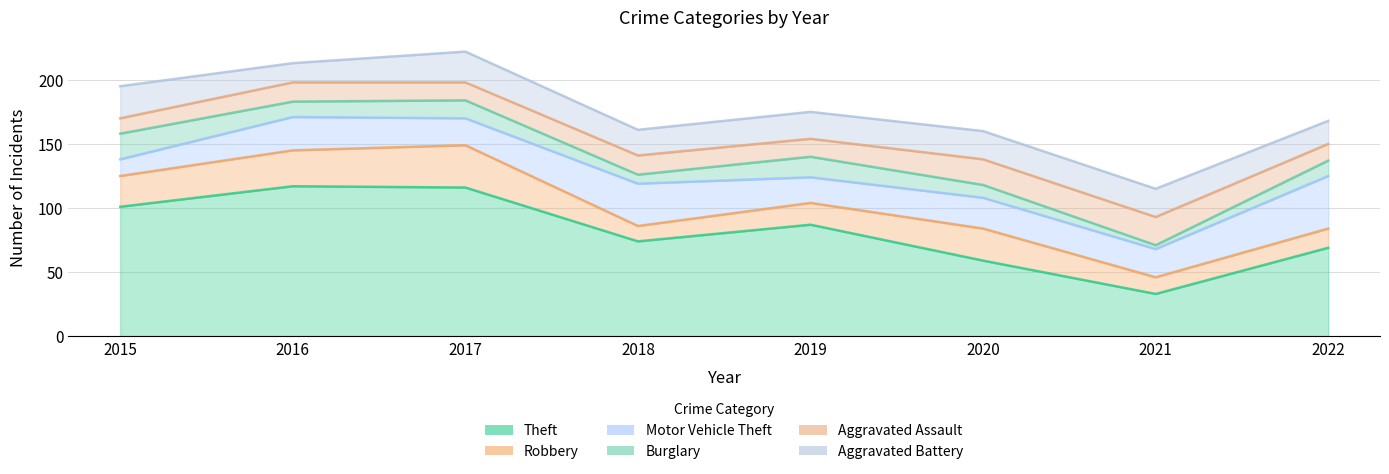

True or false: Theft and Burglary cross at least once.

False